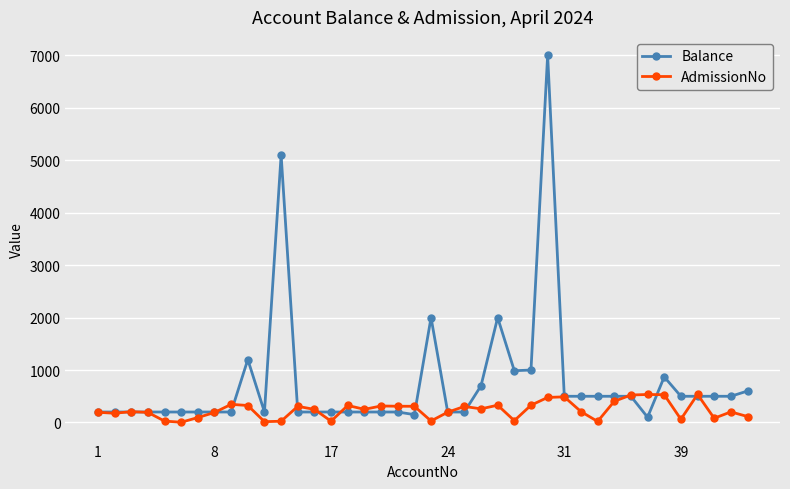

List the series in order of their peak value, highest first.

Balance, AdmissionNo